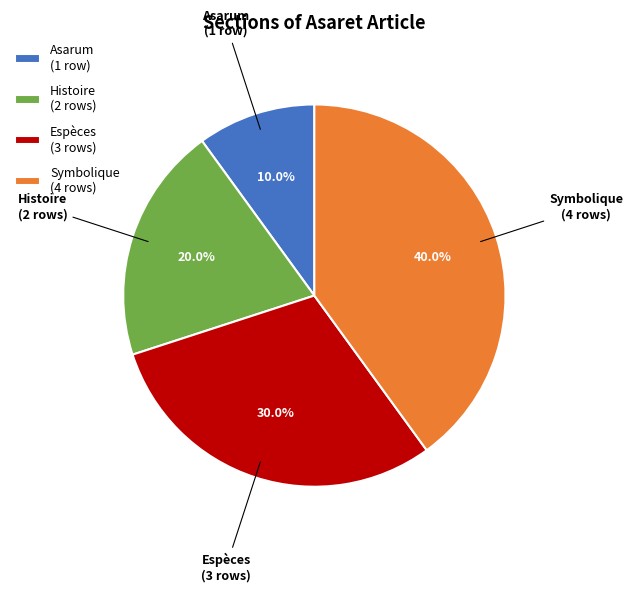

What percentage is the Asarum slice, to the nearest percent?

10%